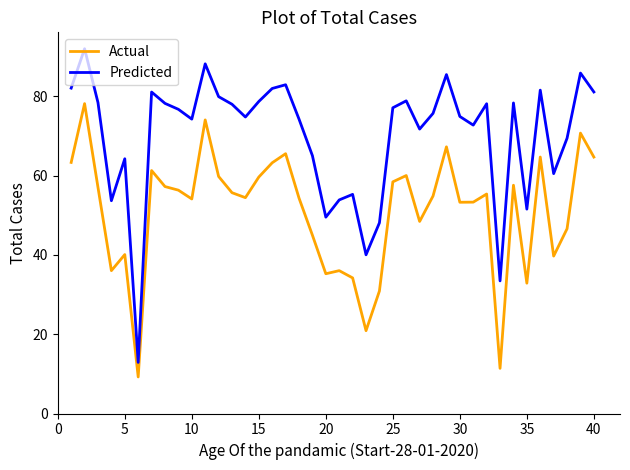

Is this an area chart (filled region under the line)?

No